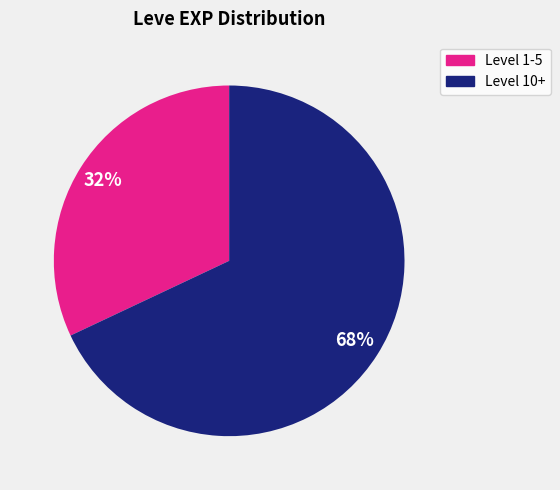

To the nearest percent, what is the average slice percentage?

50%